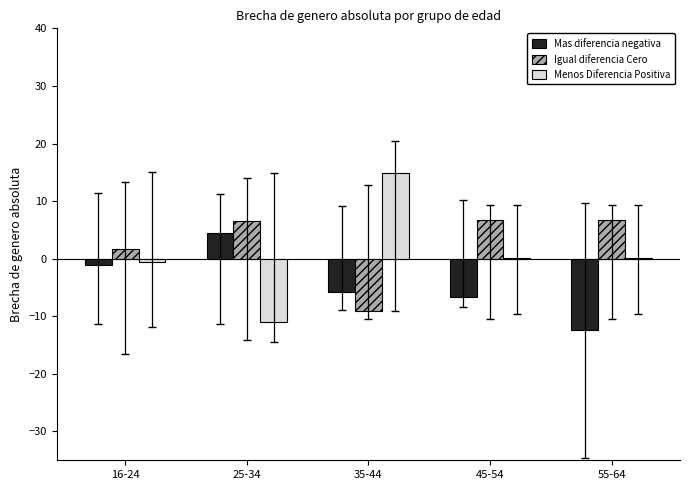

Between 25-34 and 35-44, which series saw the biggest shift?

Menos Diferencia Positiva